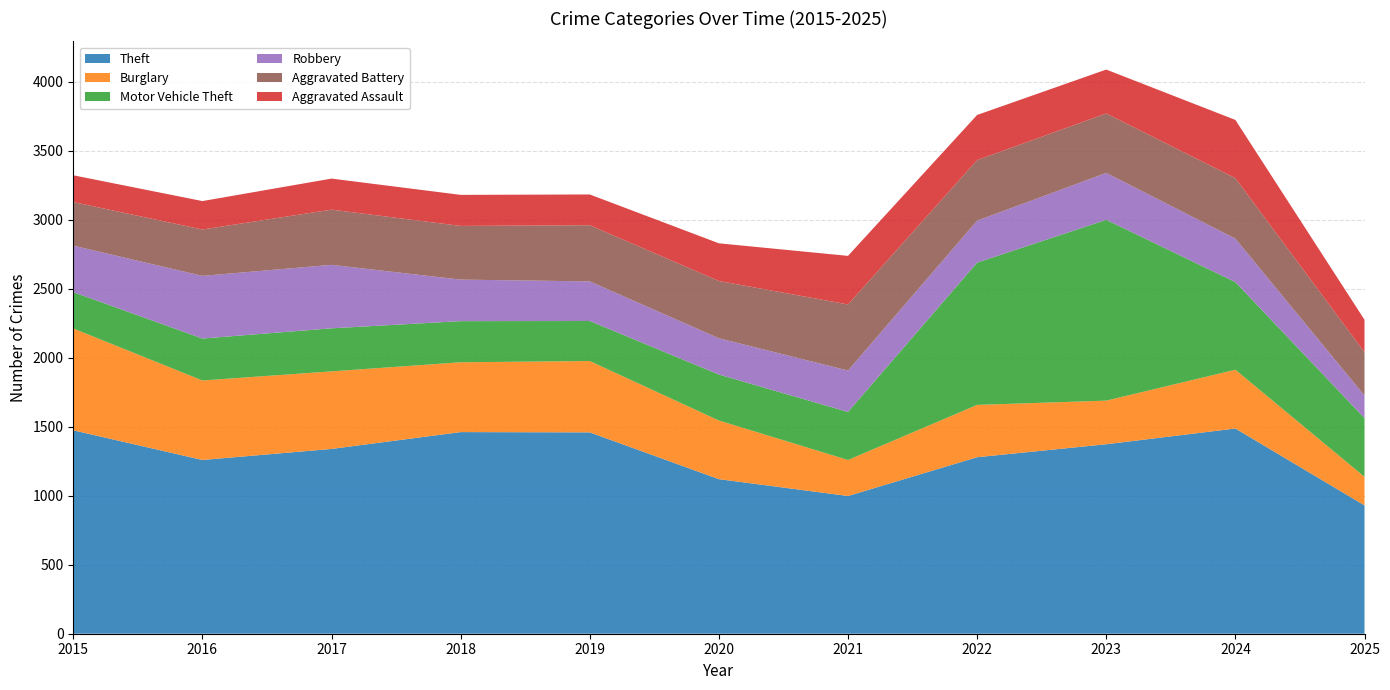

Reading left to right, transcribe all the data shown in this chart.

Theft: 2015=1474	2016=1259	2017=1339	2018=1461	2019=1459	2020=1120	2021=998	2022=1279	2023=1373	2024=1487	2025=930
Burglary: 2015=738	2016=576	2017=562	2018=506	2019=517	2020=425	2021=261	2022=379	2023=316	2024=426	2025=207
Motor Vehicle Theft: 2015=263	2016=304	2017=312	2018=298	2019=290	2020=333	2021=348	2022=1031	2023=1310	2024=635	2025=425
Robbery: 2015=337	2016=454	2017=460	2018=301	2019=287	2020=263	2021=300	2022=304	2023=340	2024=315	2025=164
Aggravated Battery: 2015=316	2016=336	2017=400	2018=389	2019=407	2020=415	2021=479	2022=439	2023=431	2024=438	2025=314
Aggravated Assault: 2015=194	2016=206	2017=225	2018=225	2019=223	2020=273	2021=352	2022=327	2023=318	2024=422	2025=235